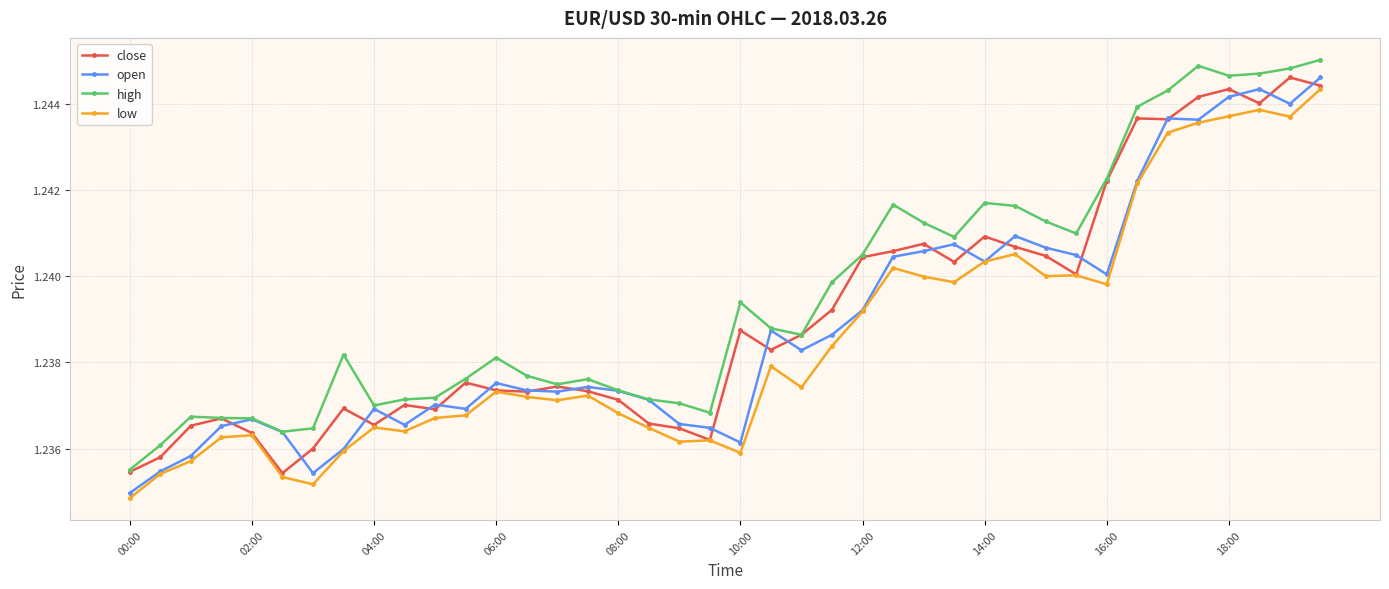

Is this an area chart (filled region under the line)?

No